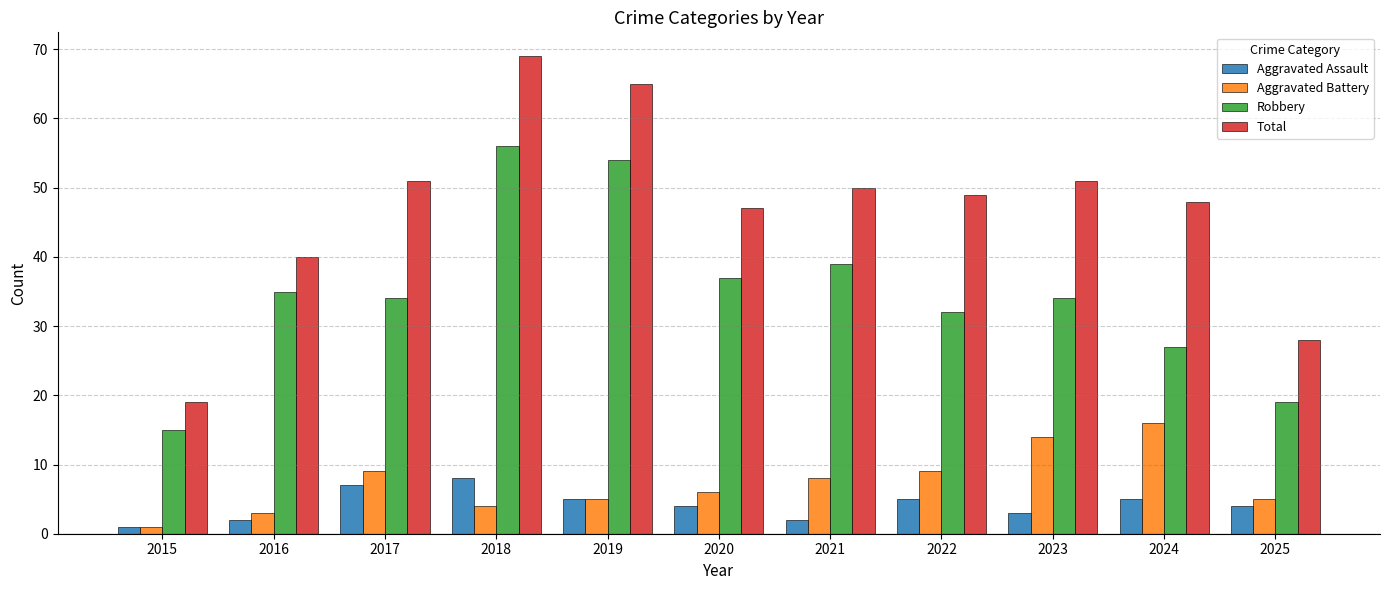

At how many categories does at least one series exceed 64?

2